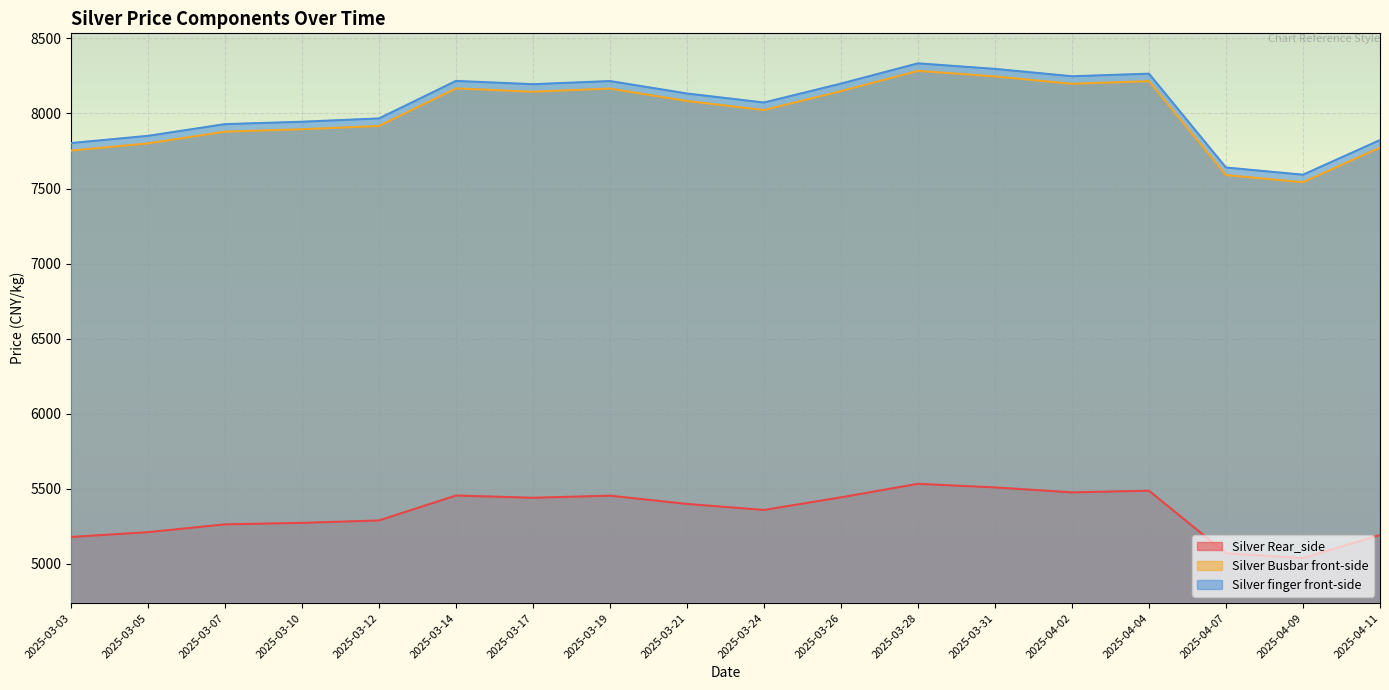

How many values in the Silver Busbar front-side series are below 8083?

9